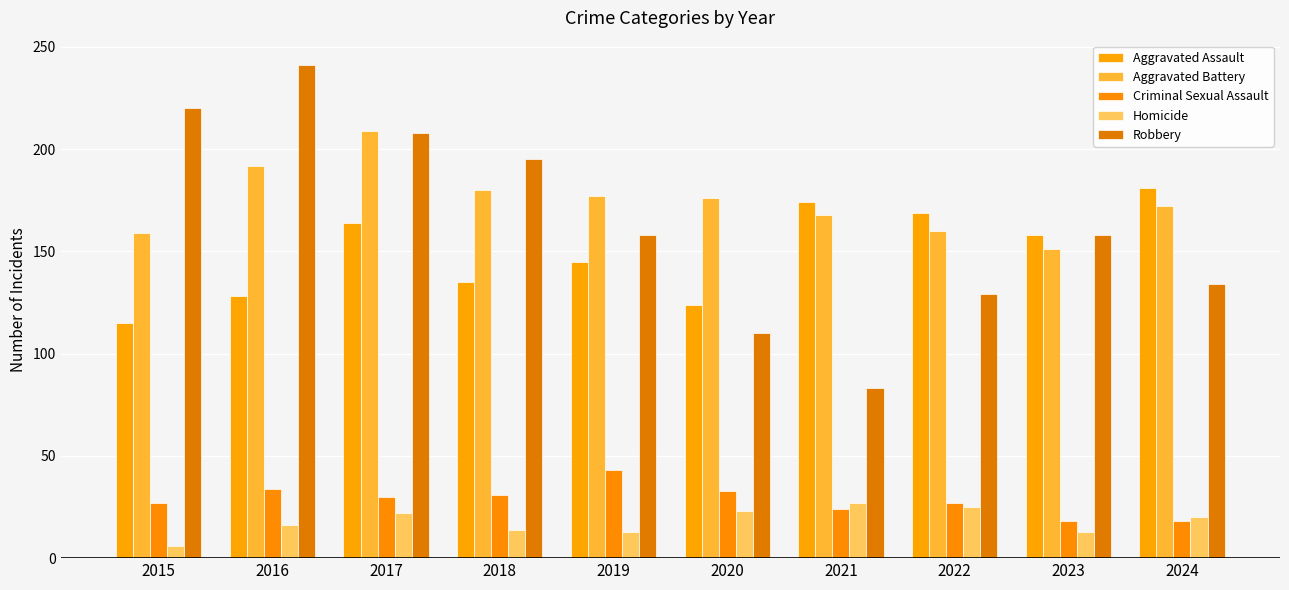

How many bars are there in each group?

5